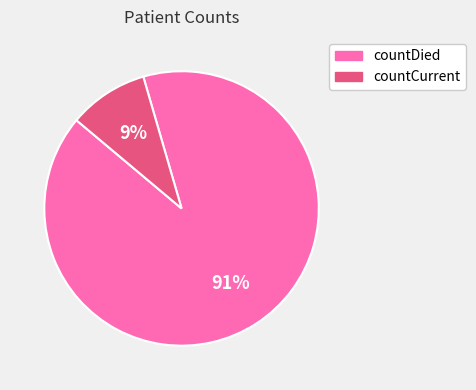

The countDied slice represents 91% of the pie. True or false?

True